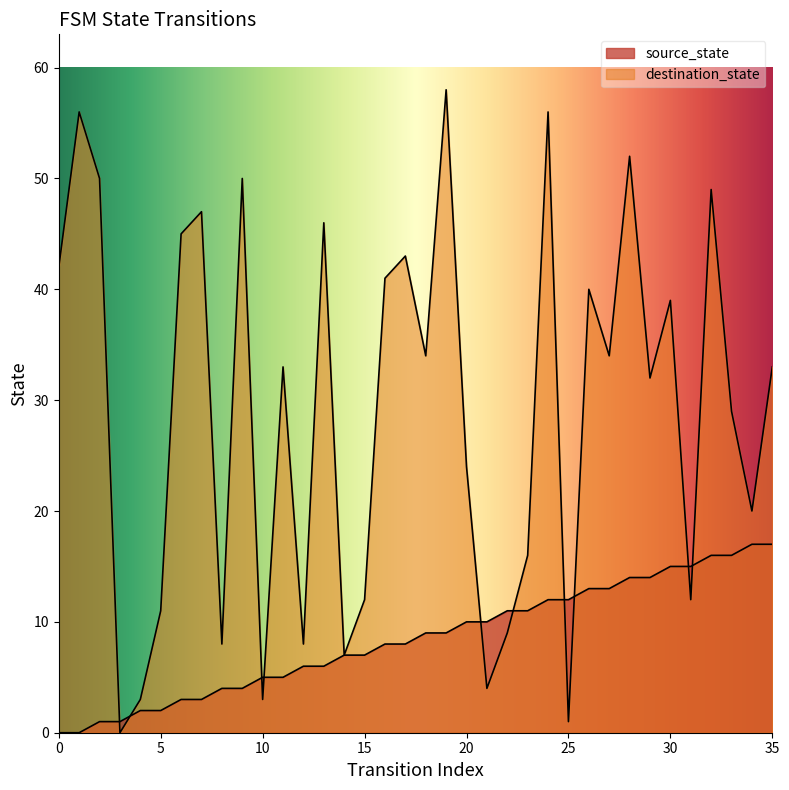

Which series ends up on top after the final intersection of destination_state and source_state?

destination_state